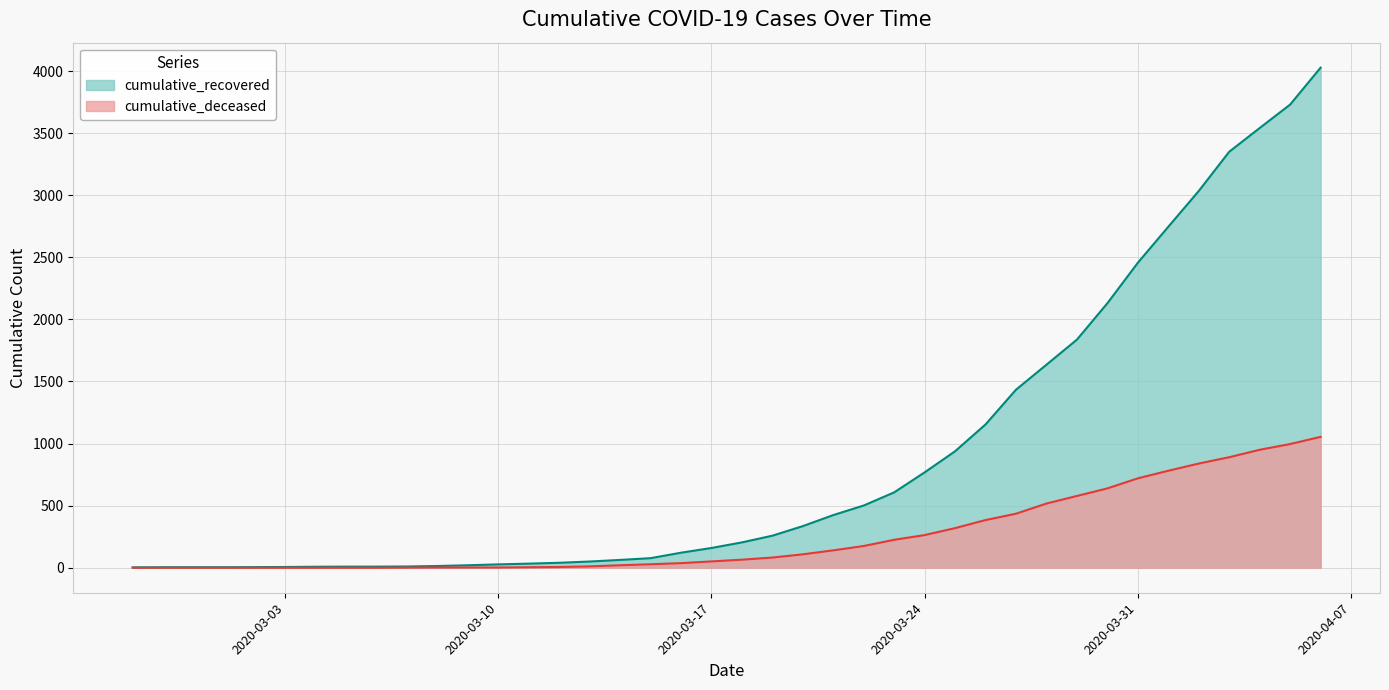

Is the value of cumulative_deceased at 2020-03-19 greater than the value of cumulative_recovered at 2020-04-06?

No